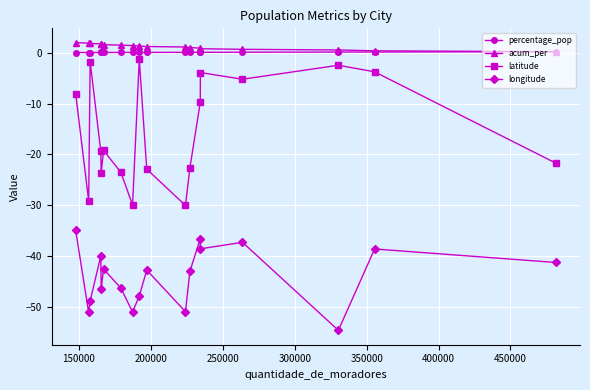

What is the difference between the maximum and minimum values in the percentage_pop series?

0.2